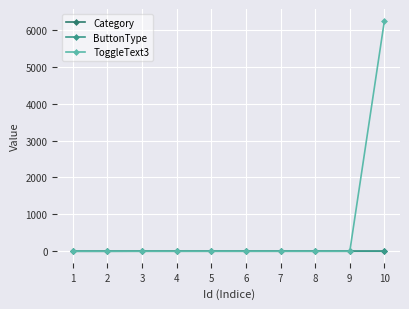

True or false: ButtonType and Category intersect in this chart.

False